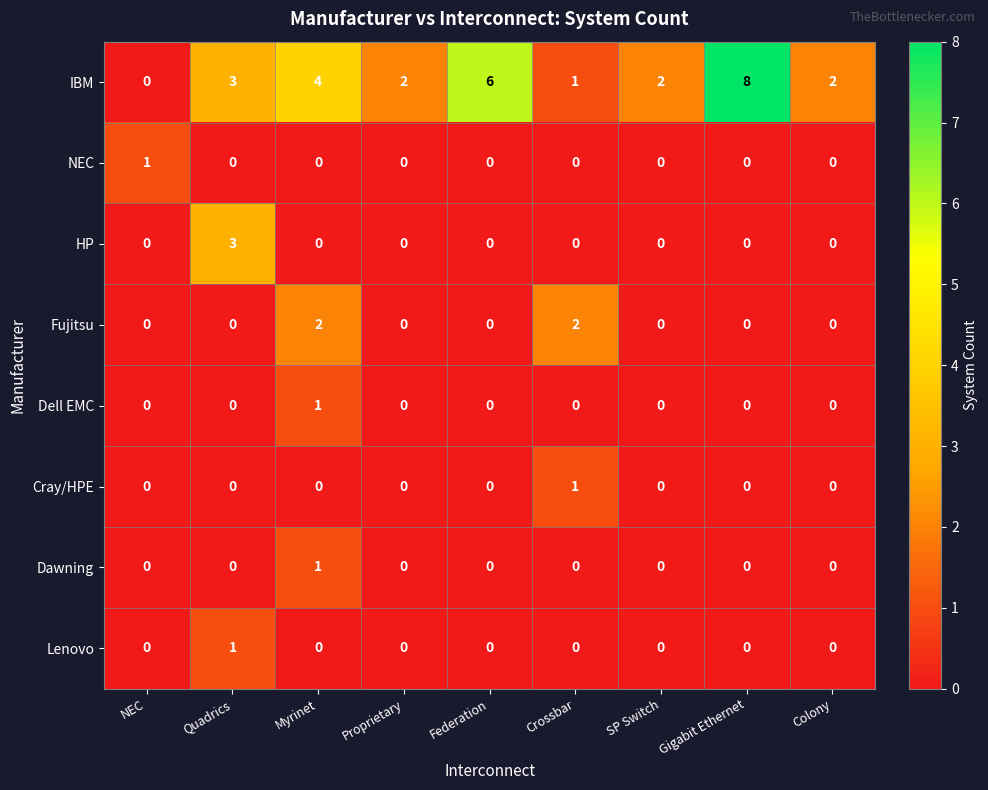

What is the sum of the IBM values at SP Switch and Quadrics?

5